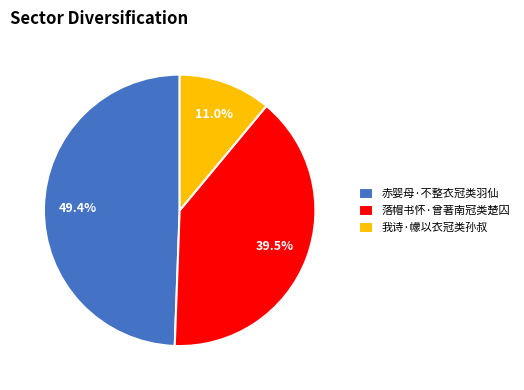

Which has a higher value, 我诗·幪以衣冠类孙叔 or 落帽书怀·曾著南冠类楚囚?

落帽书怀·曾著南冠类楚囚